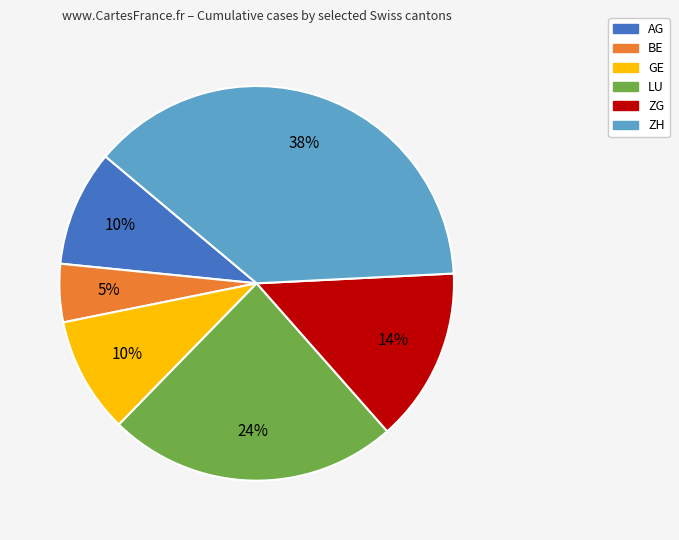

Is there a majority slice in this chart?

No